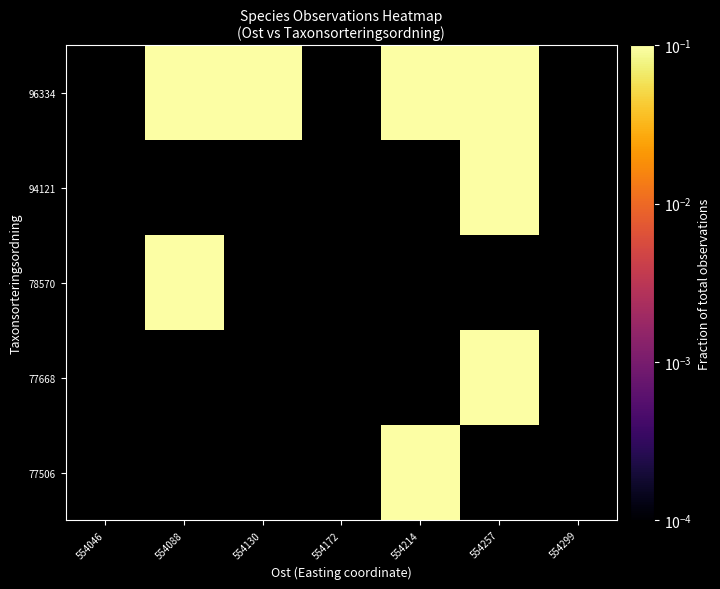

What is the smallest value displayed?

0.1